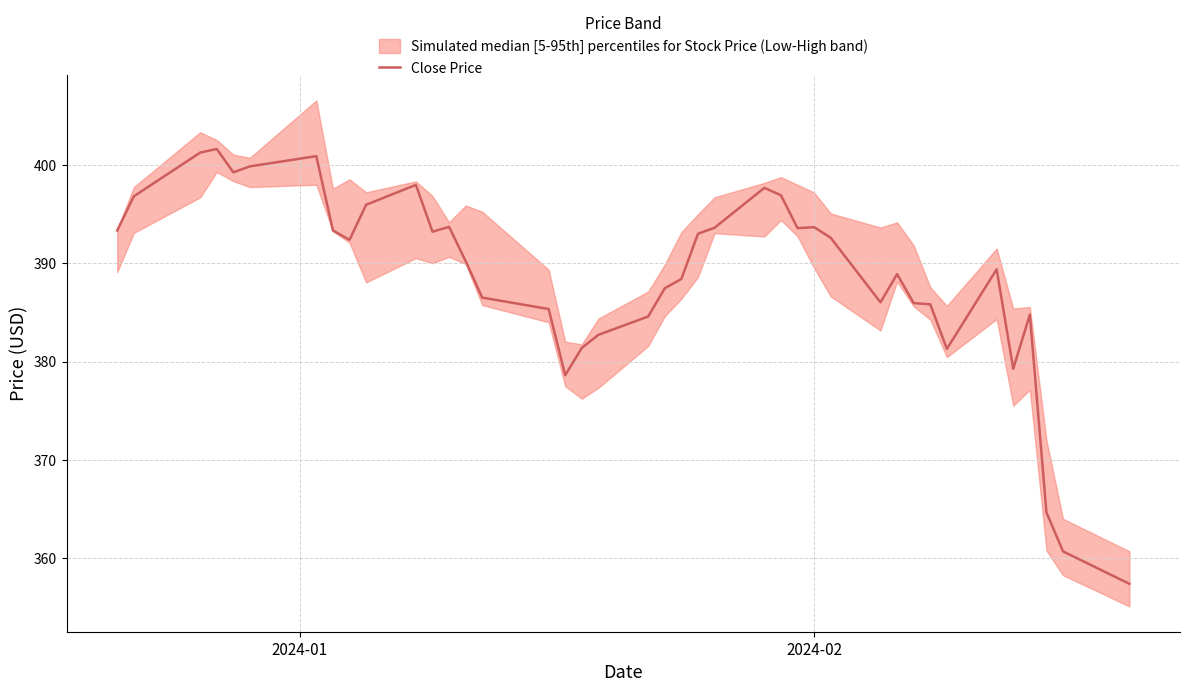

How many data points are less than 392?

20